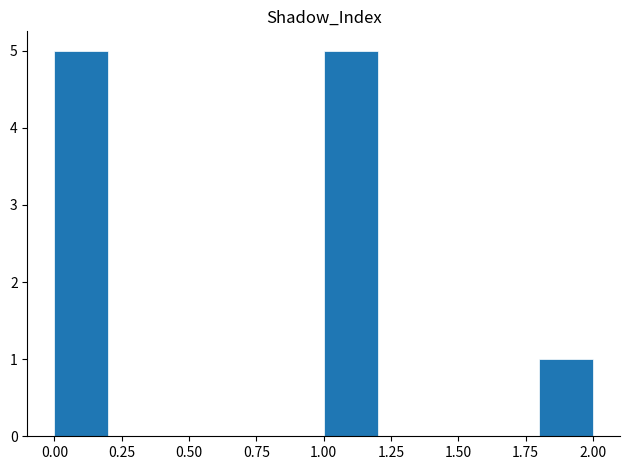

Reading left to right, transcribe this chart: for each bar, give the range it covers on the x-axis and its height. The values are not printed on the chart, so give them approximately, as read against the axis.

0.0 to 0.2: 5
0.2 to 0.4: 0
0.4 to 0.6: 0
0.6 to 0.8: 0
0.8 to 1.0: 0
1.0 to 1.2: 5
1.2 to 1.4: 0
1.4 to 1.6: 0
1.6 to 1.8: 0
1.8 to 2.0: 1